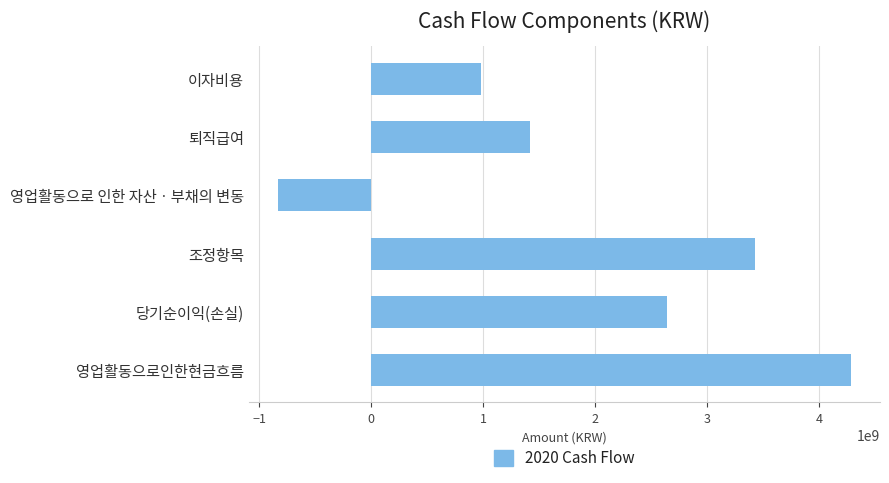

Reading bottom to top, transcribe all the data shown in this chart.

영업활동으로인한현금흐름=4285623996	당기순이익(손실)=2643028241	조정항목=3423893846	영업활동으로 인한 자산ㆍ부채의 변동=-834485087	퇴직급여=1420833690	이자비용=976230588